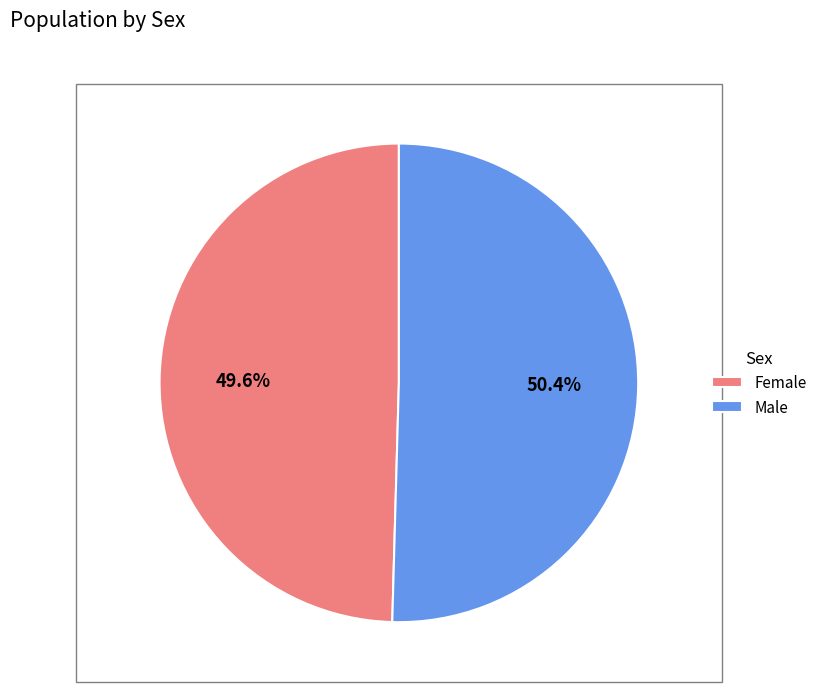

Does Male represent more than half of the total?

Yes